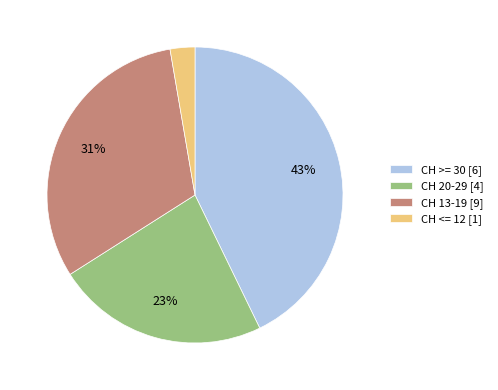

Count the number of slices in the pie.

4